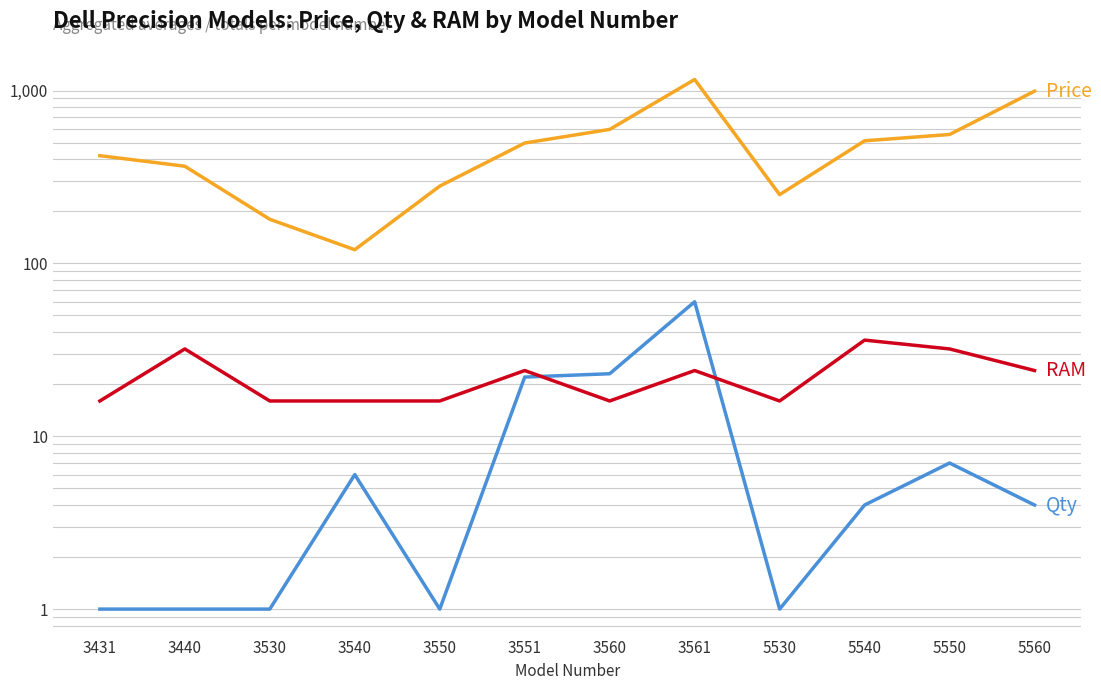

Does the chart have visible grid lines?

Yes